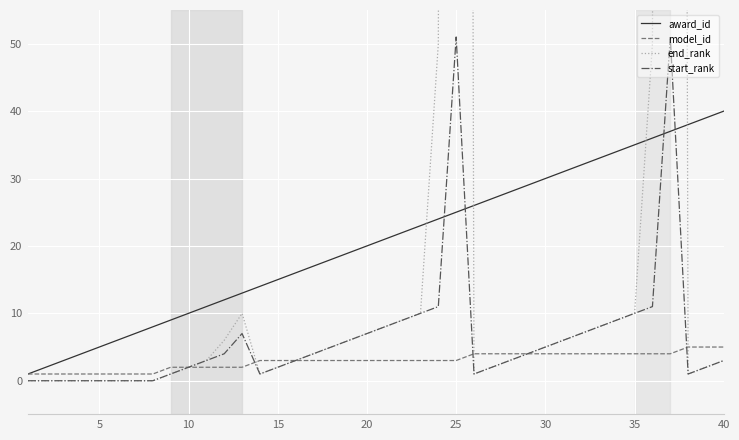

The value of start_rank at 25 is -25. True or false?

False